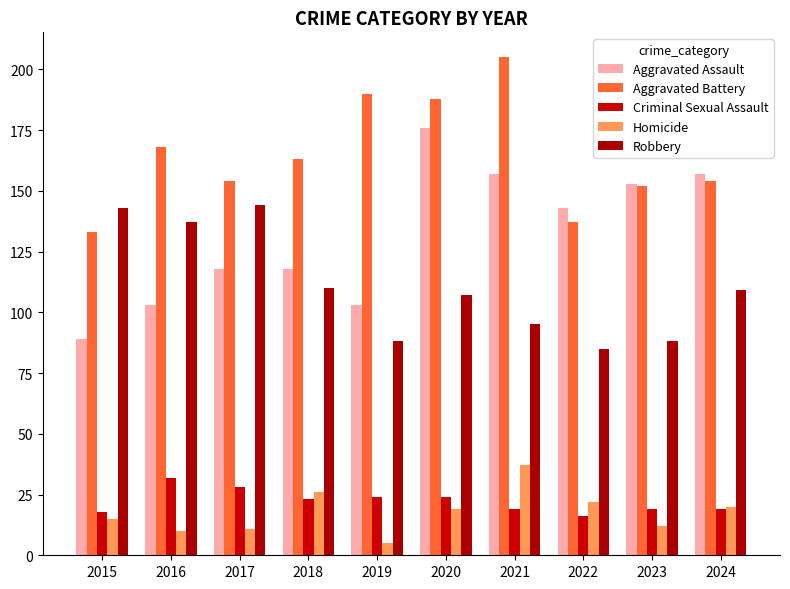

What is the spread (max minus min) of values at 2018?

140